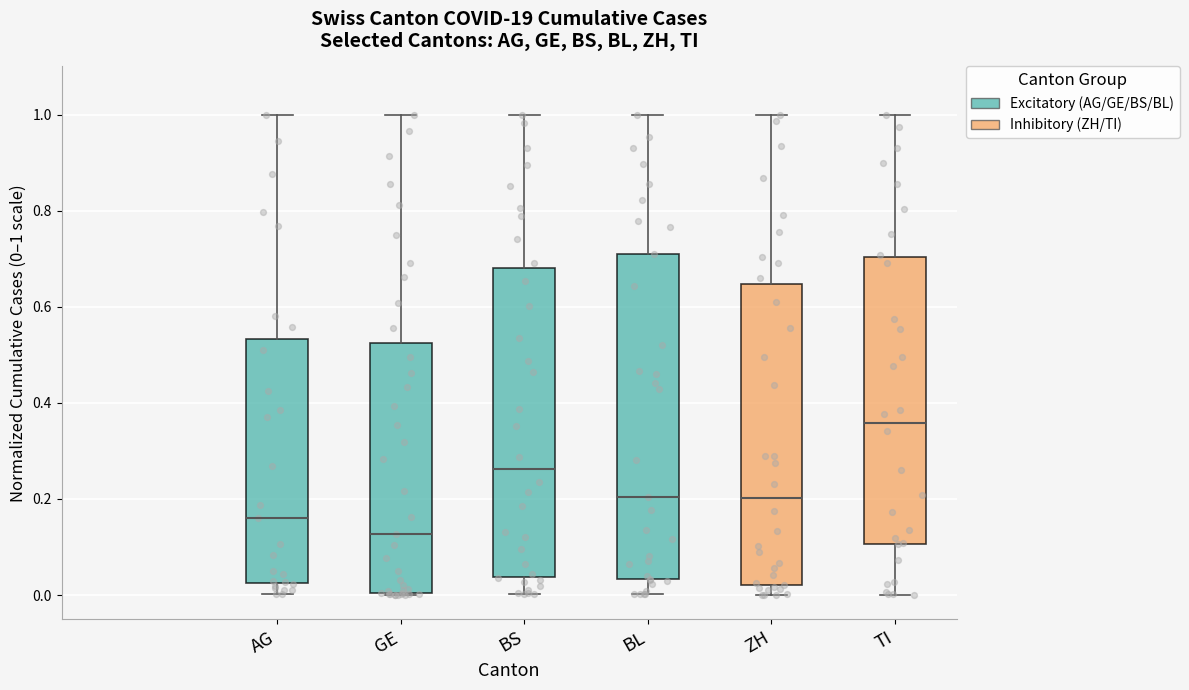

Reading left to right, read every box against the y-axis: the position of its median line, the range the box covers, and the ends of its whiskers. The values are not printed on the chart, so give them approximately, as read against the axis.

AG: median 0.16, box 0.02 to 0.54, whiskers 0.00 to 1.00
GE: median 0.12, box 0.00 to 0.52, whiskers 0.00 to 1.00
BS: median 0.26, box 0.04 to 0.68, whiskers 0.00 to 1.00
BL: median 0.20, box 0.04 to 0.72, whiskers 0.00 to 1.00
ZH: median 0.20, box 0.02 to 0.64, whiskers 0.00 to 1.00
TI: median 0.36, box 0.10 to 0.70, whiskers 0.00 to 1.00